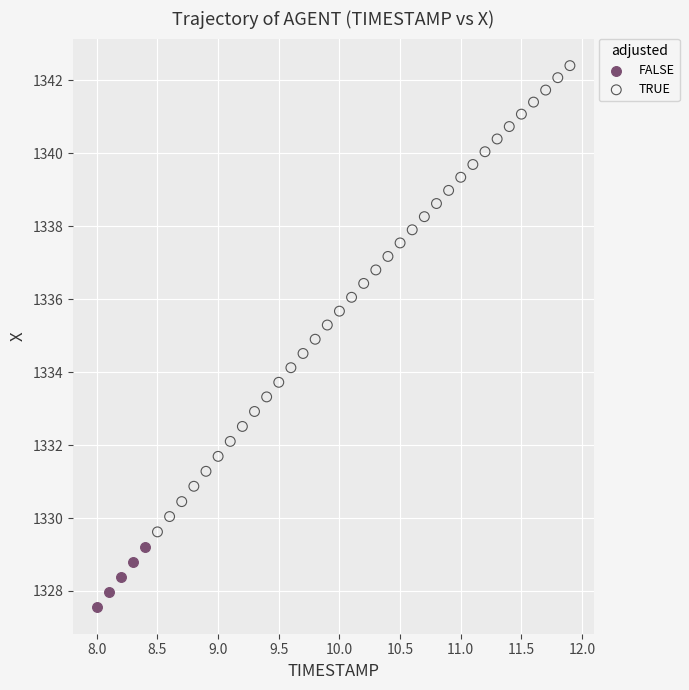

Which series has the widest spread of Y values?

TRUE